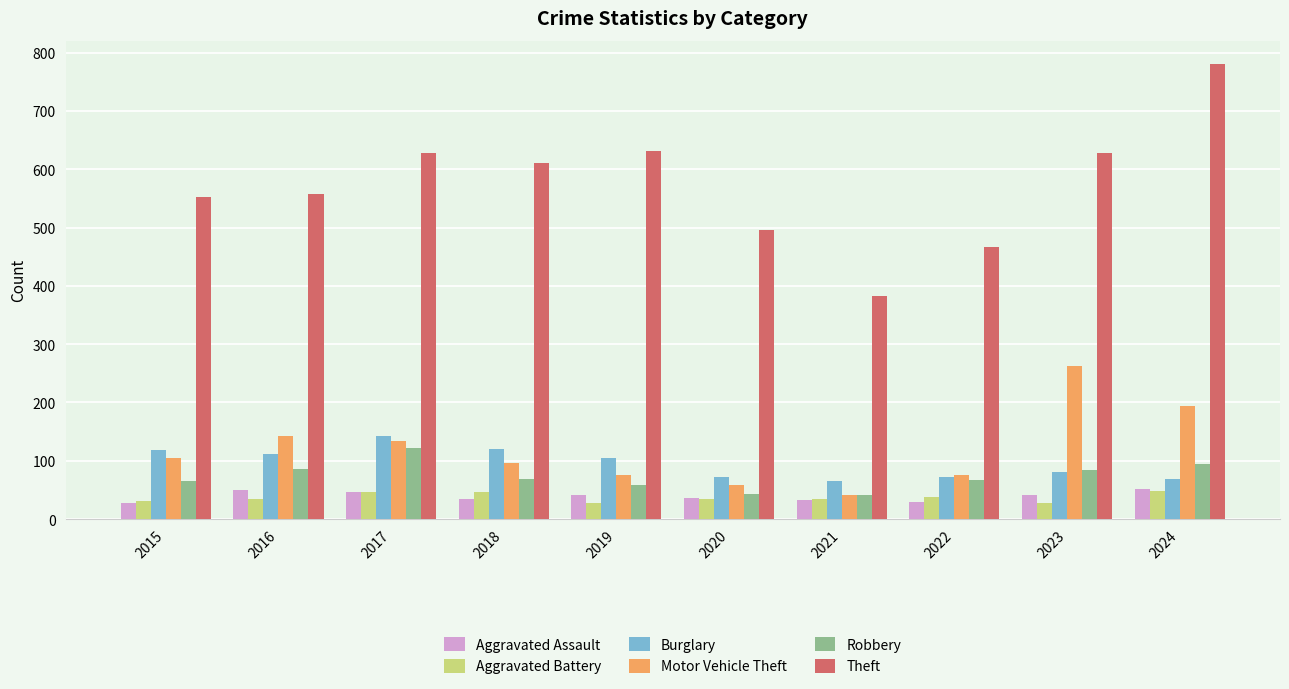

Is it true that Robbery equals 42 at 2021?

True